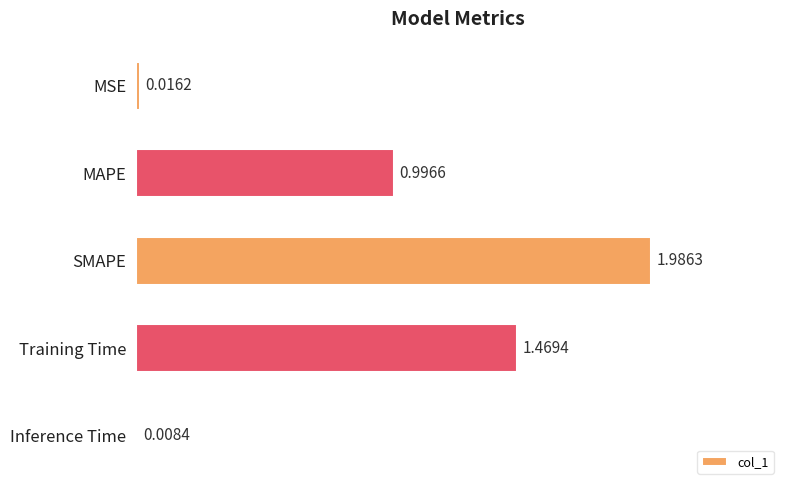

What is the label of the 2nd bar from the top?

MAPE